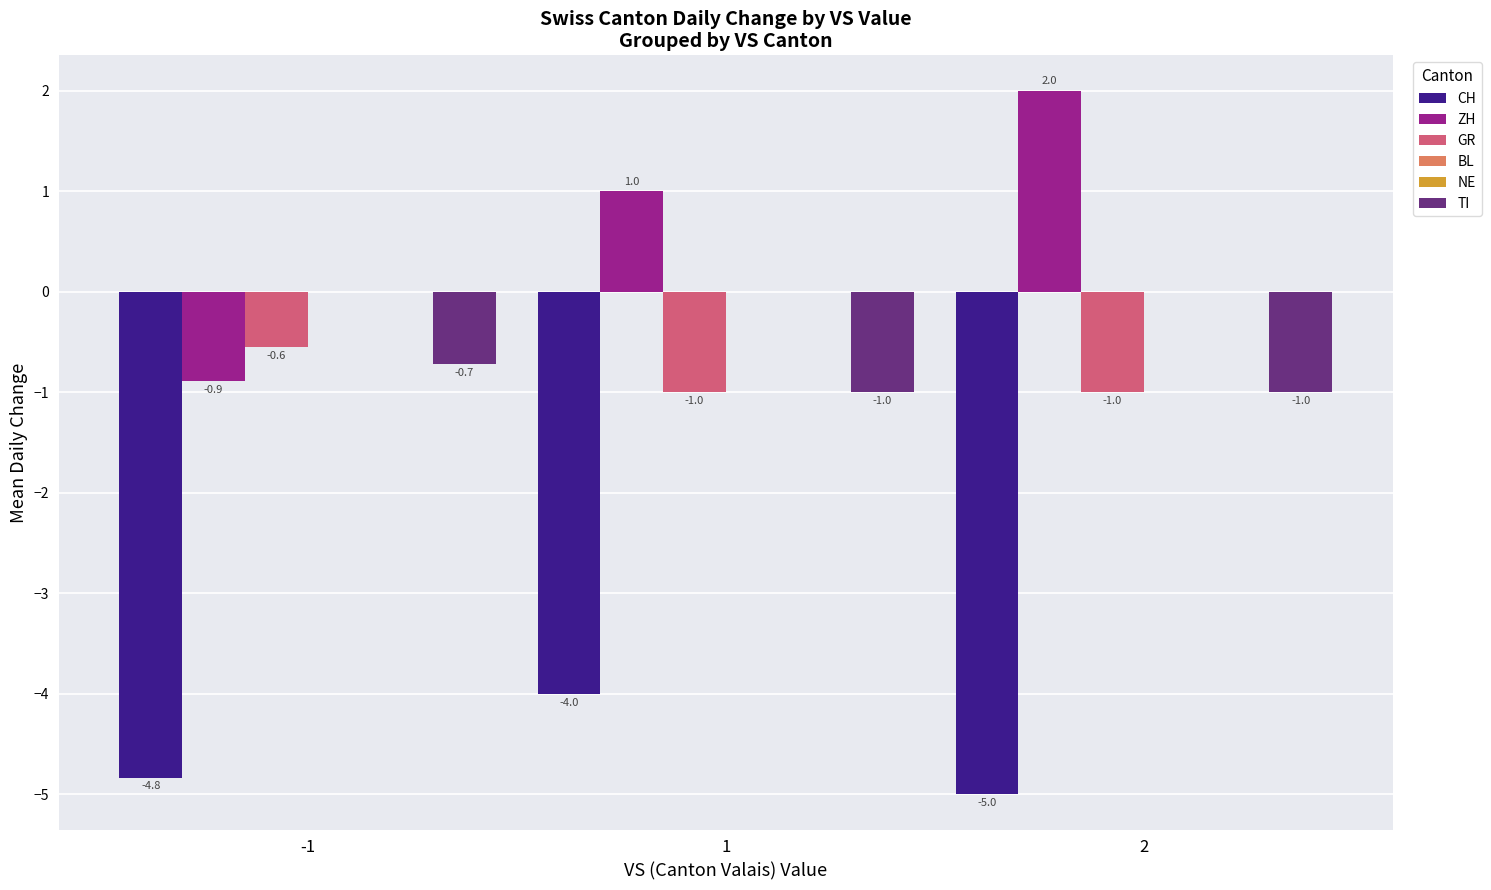

Rank the series at 1 from highest to lowest value.

ZH, BL, NE, GR, TI, CH